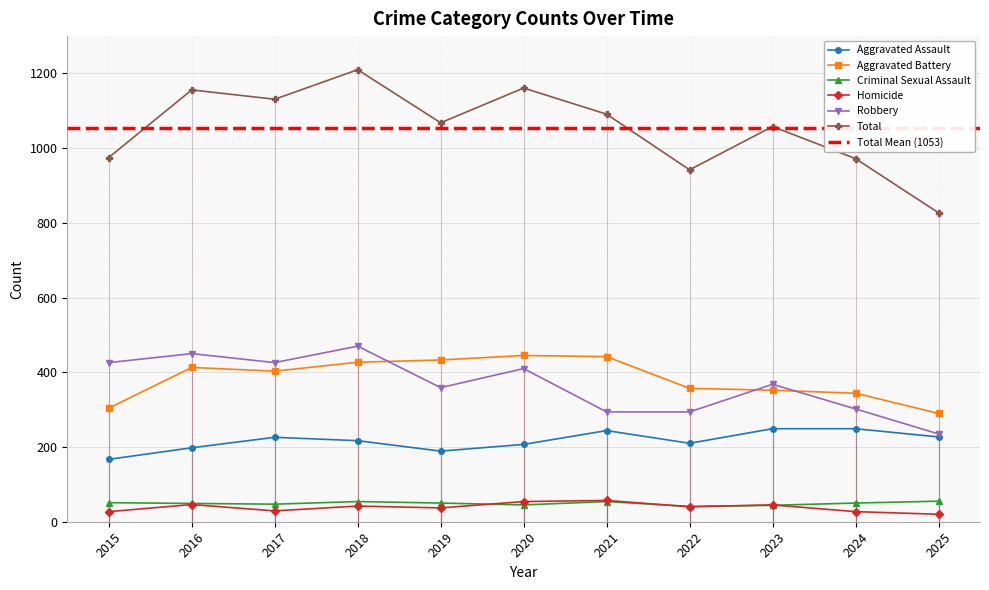

True or false: Homicide and Total cross at least once.

False